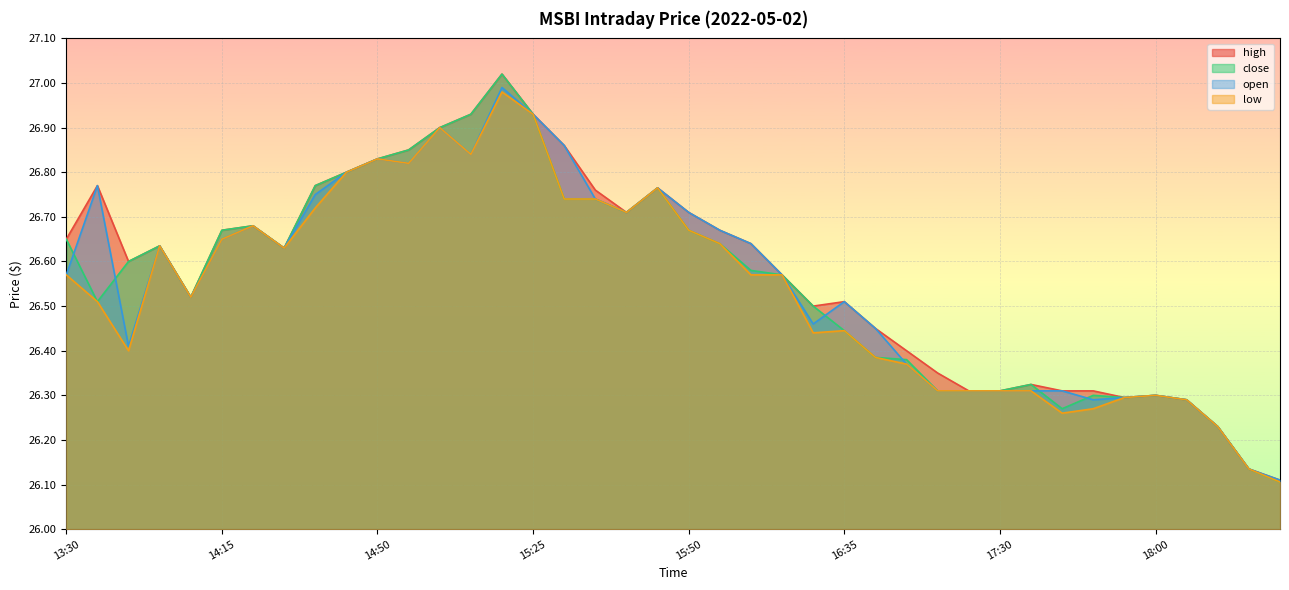

What is the sum of all open values?

1062.4